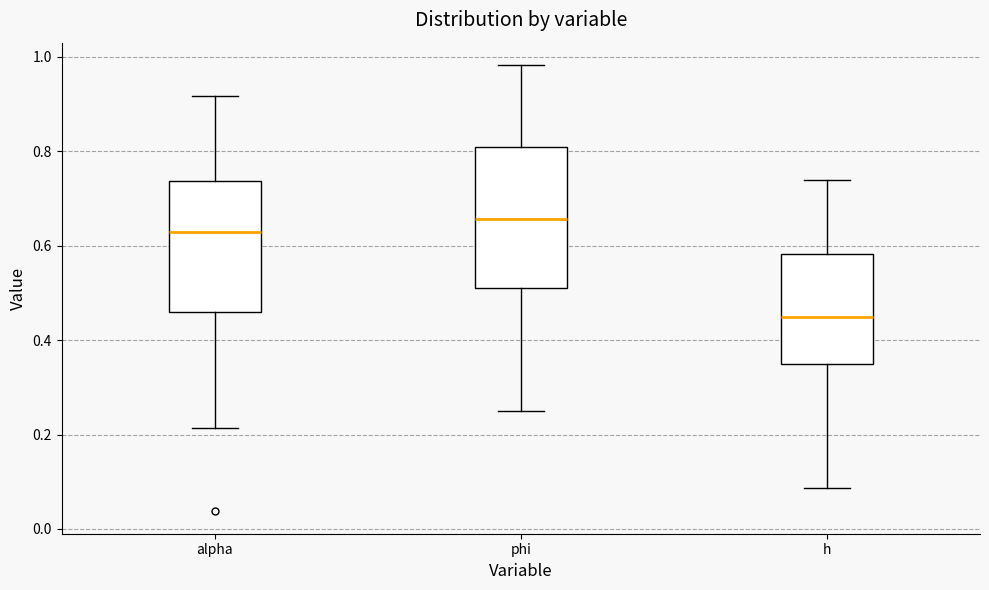

Which box's median line is the lowest?

h